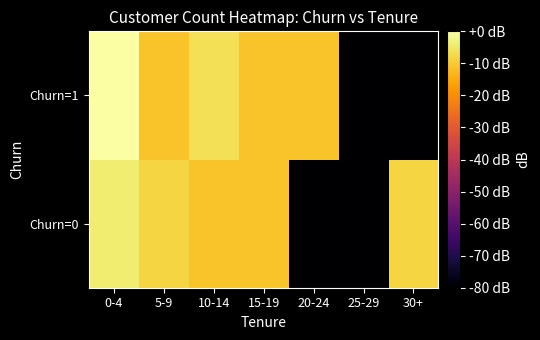

Rank the series at 25-29 from lowest to highest value.

Churn=0, Churn=1